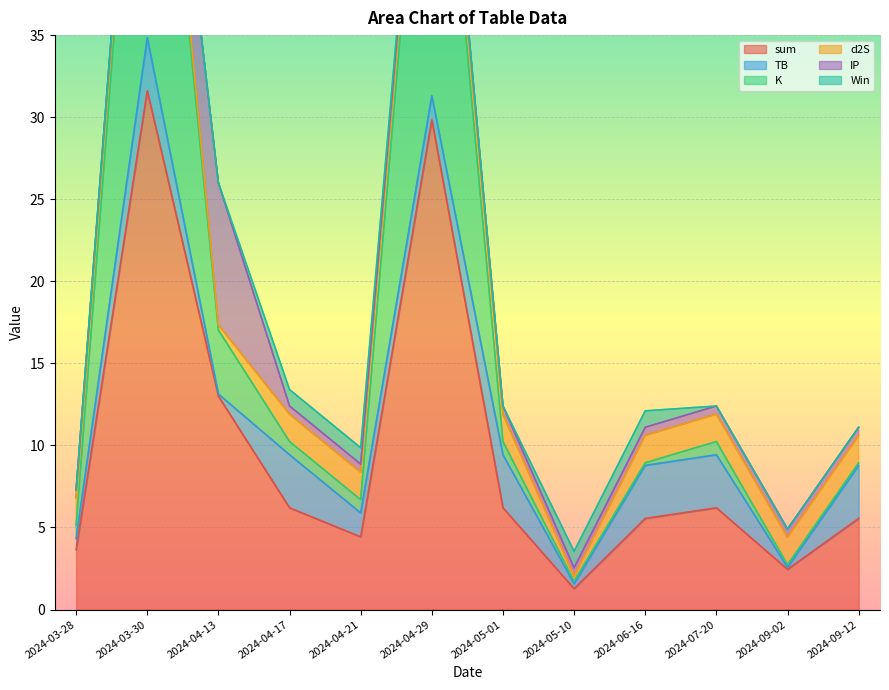

Where is the first local maximum for TB?

2024-03-30